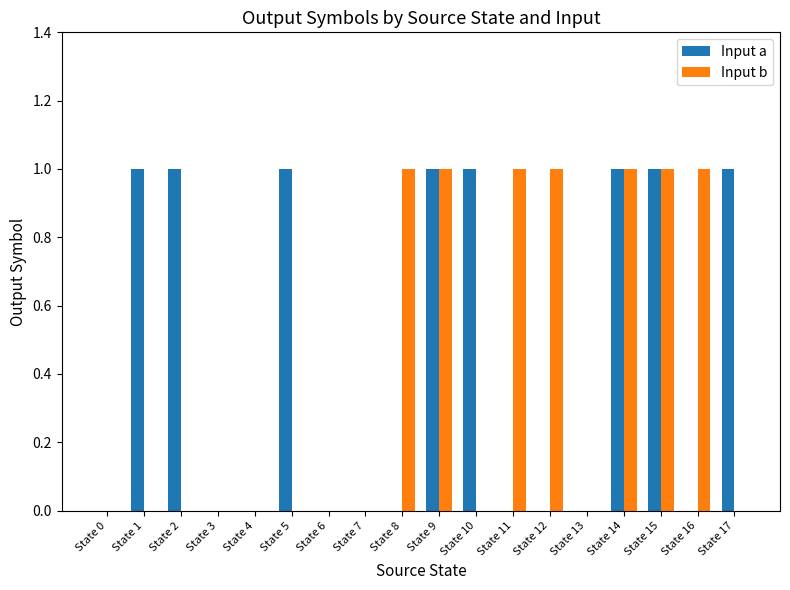

Are the bars grouped side by side (vs. stacked)?

Yes